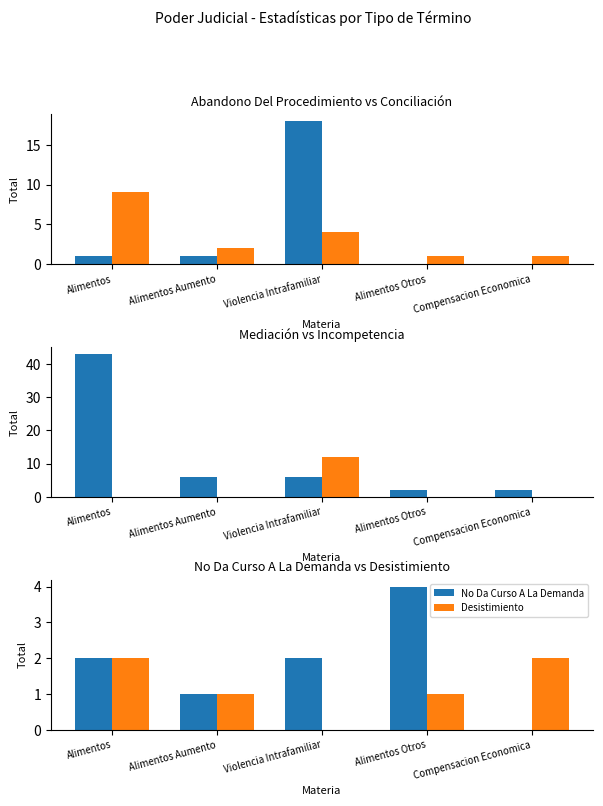

Which series has the largest total across all categories?

Mediación